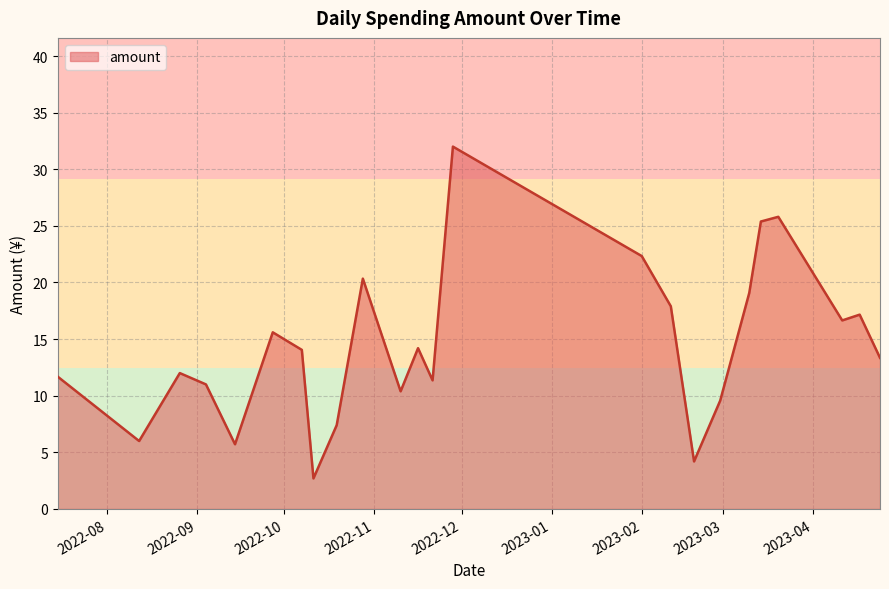

What is the greatest value displayed?

32.0